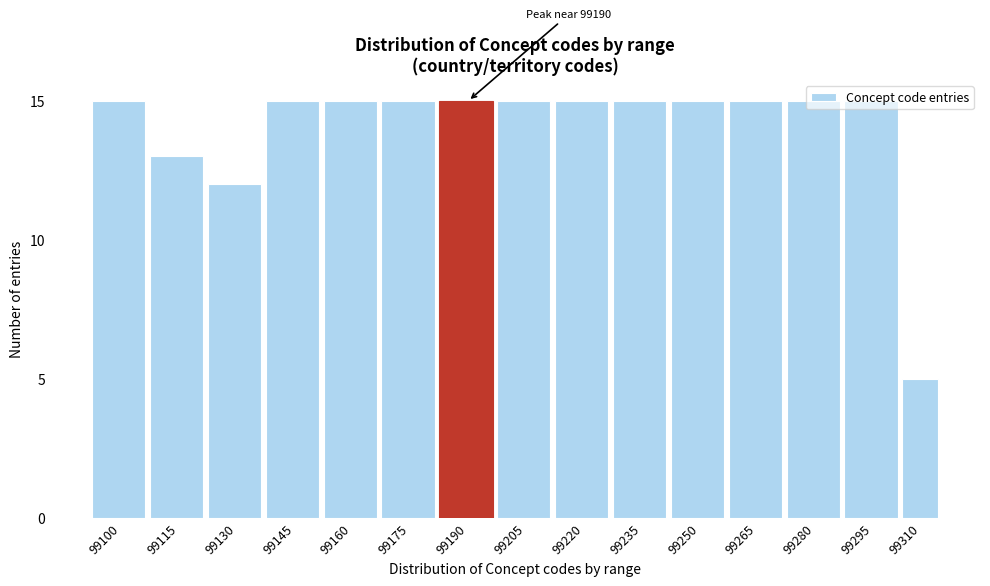

The chart shows a value of 27 at 99235. True or false?

False